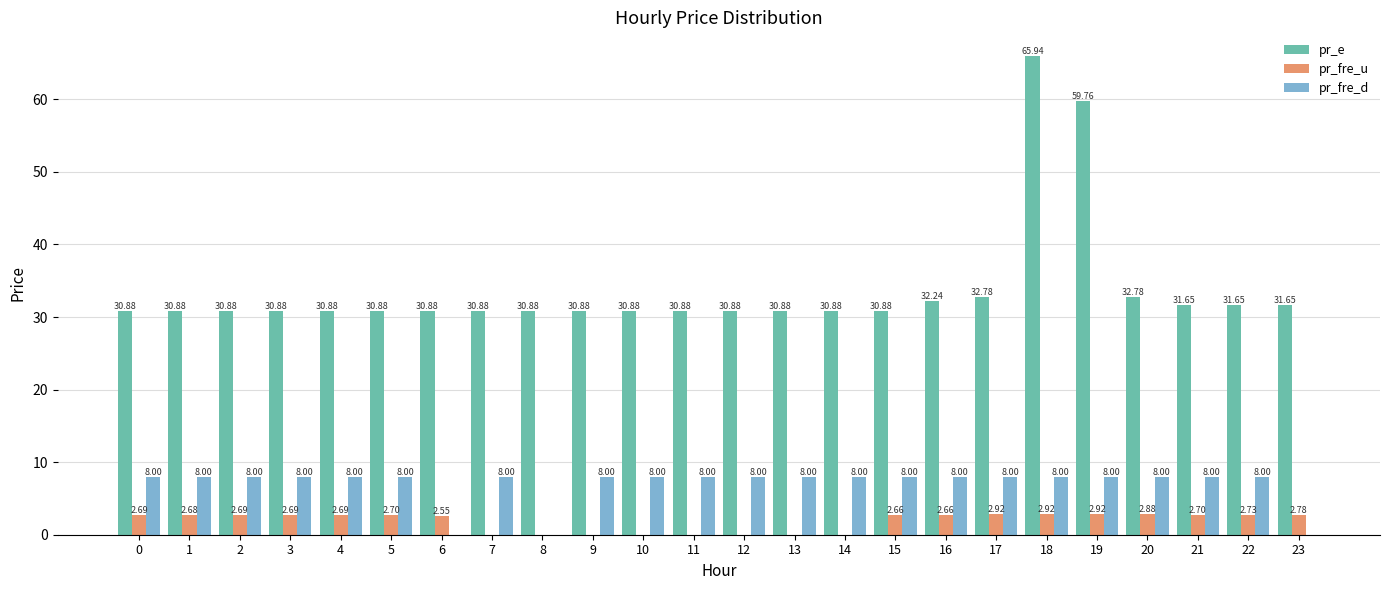

The value of pr_fre_d at 1 is 3.3. True or false?

False